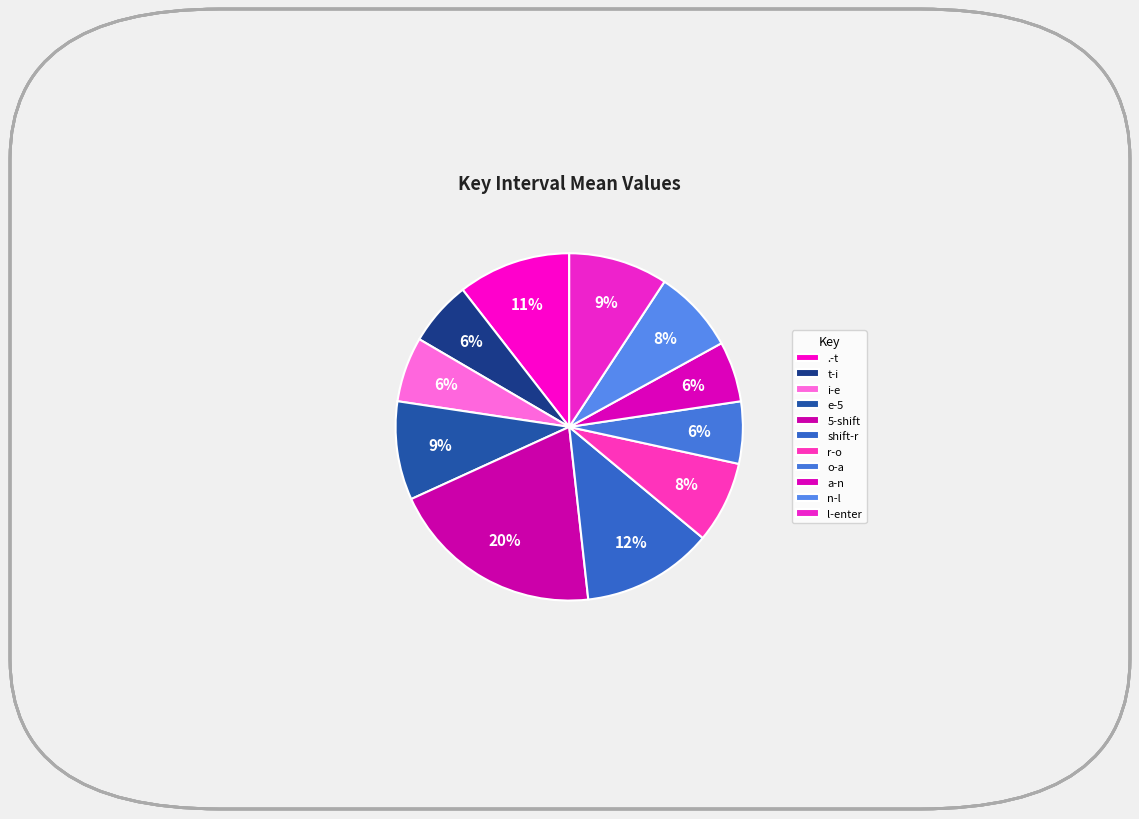

Rank the categories by value from highest to lowest.

5-shift, shift-r, .-t, l-enter, e-5, n-l, r-o, t-i, i-e, o-a, a-n